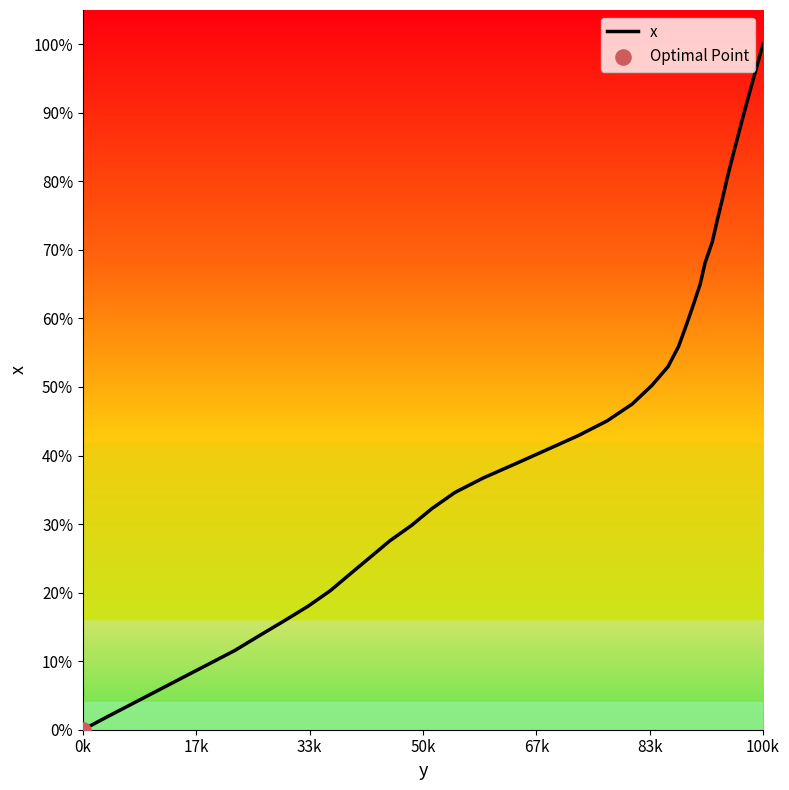

Does the chart have visible grid lines?

No